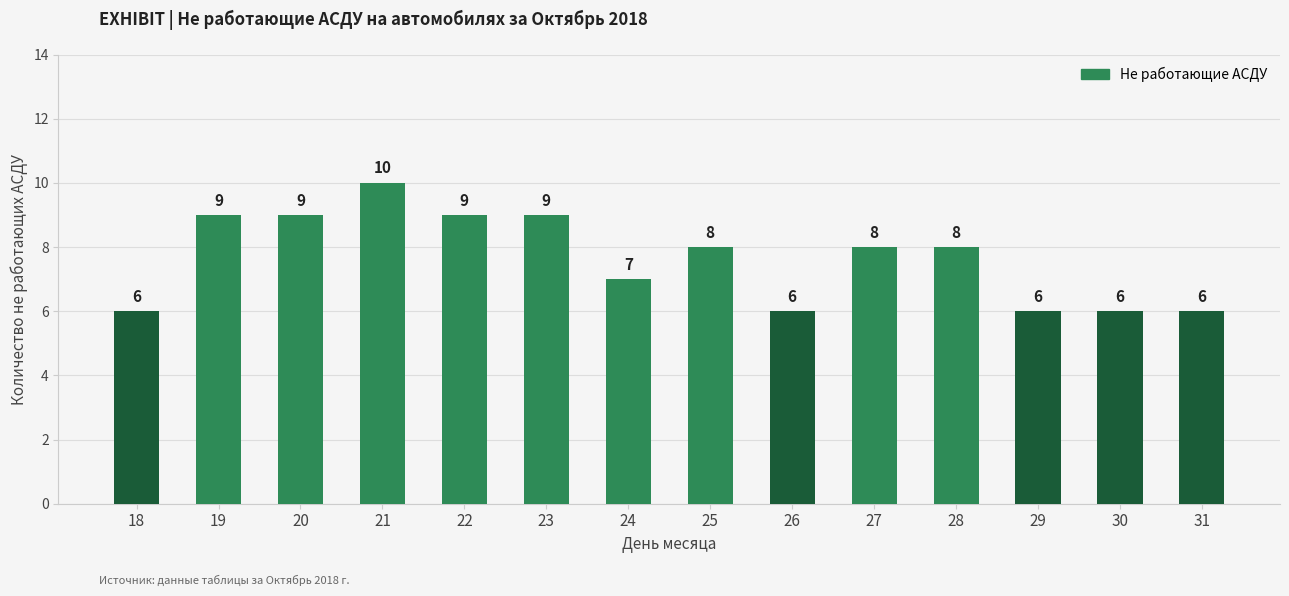

Which label corresponds to the largest value in the chart?

21